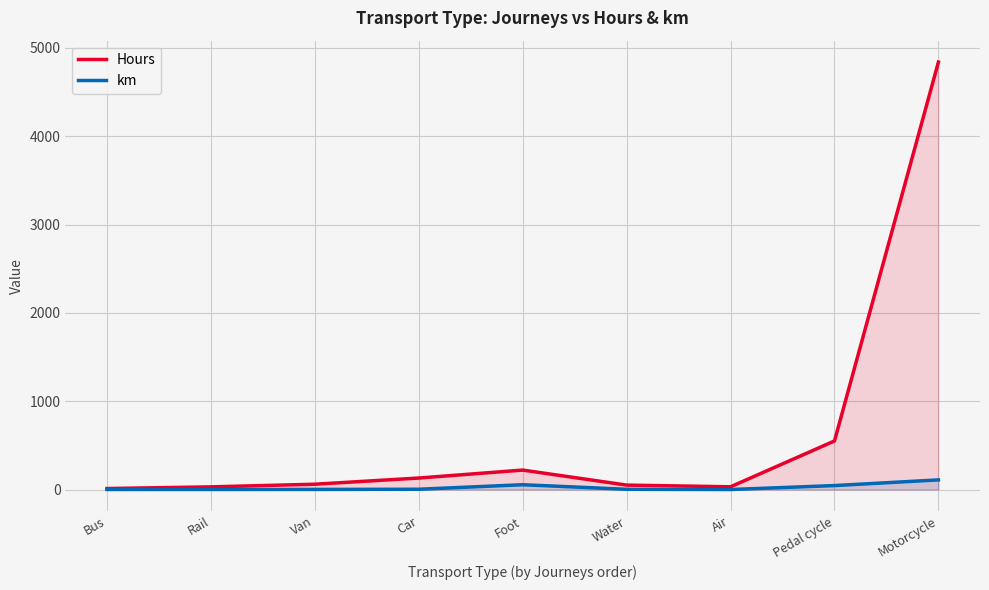

Rank the series by their average value, from highest to lowest.

Hours, km